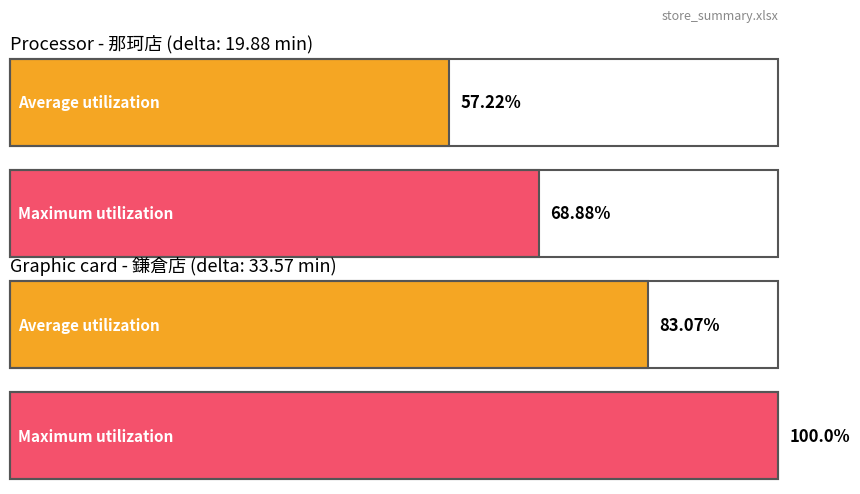

How many series are shown in this chart?

2